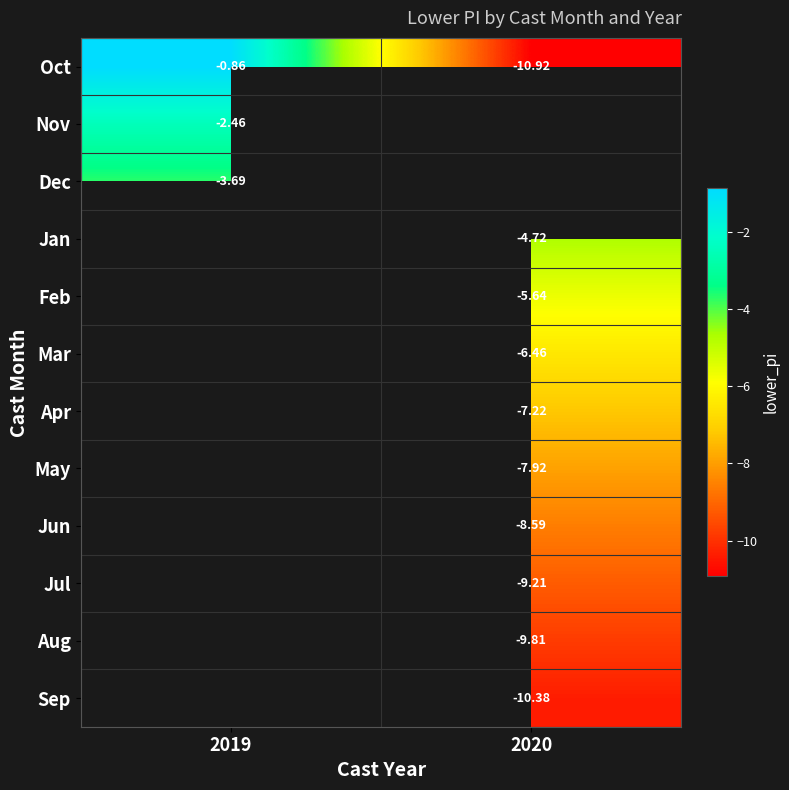

Is the value of Nov at 2019 greater than the value of Apr at 2020?

Yes